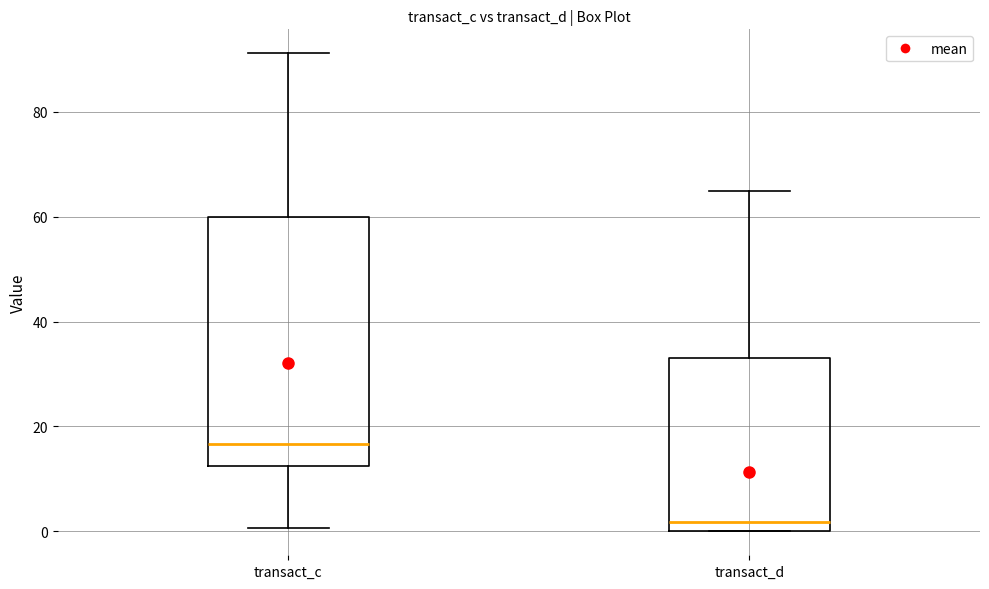

Which box's median line is the highest?

transact_c